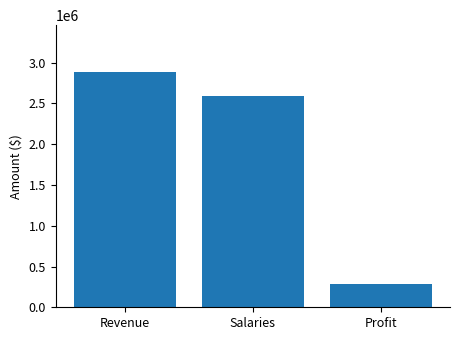

Reading left to right, transcribe all the data shown in this chart.

2883251.9	2594926.7	288325.2